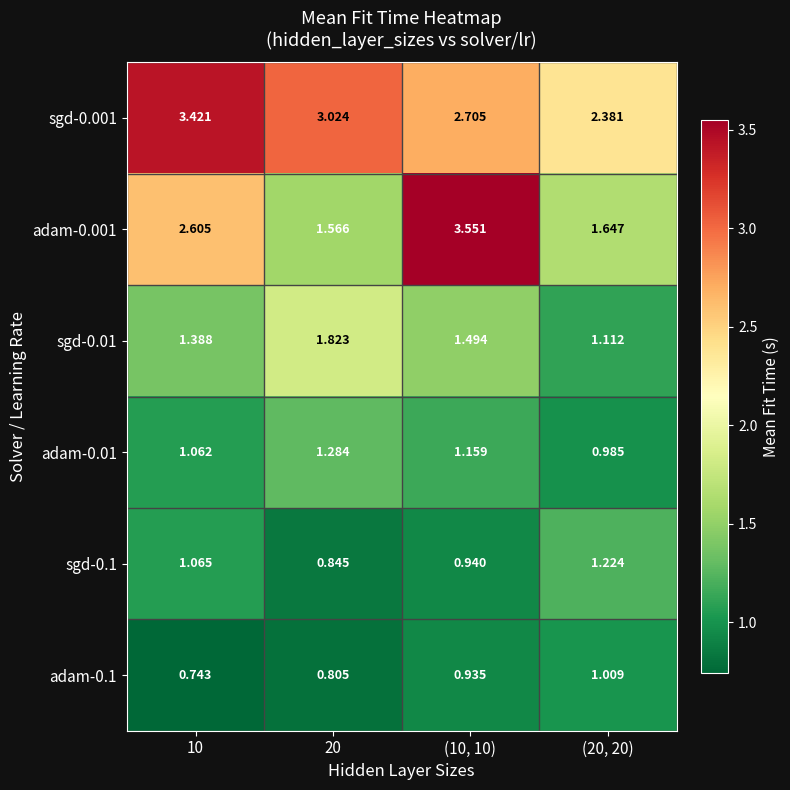

Is the value of adam-0.1 at 20 greater than the value of adam-0.01 at (20, 20)?

No